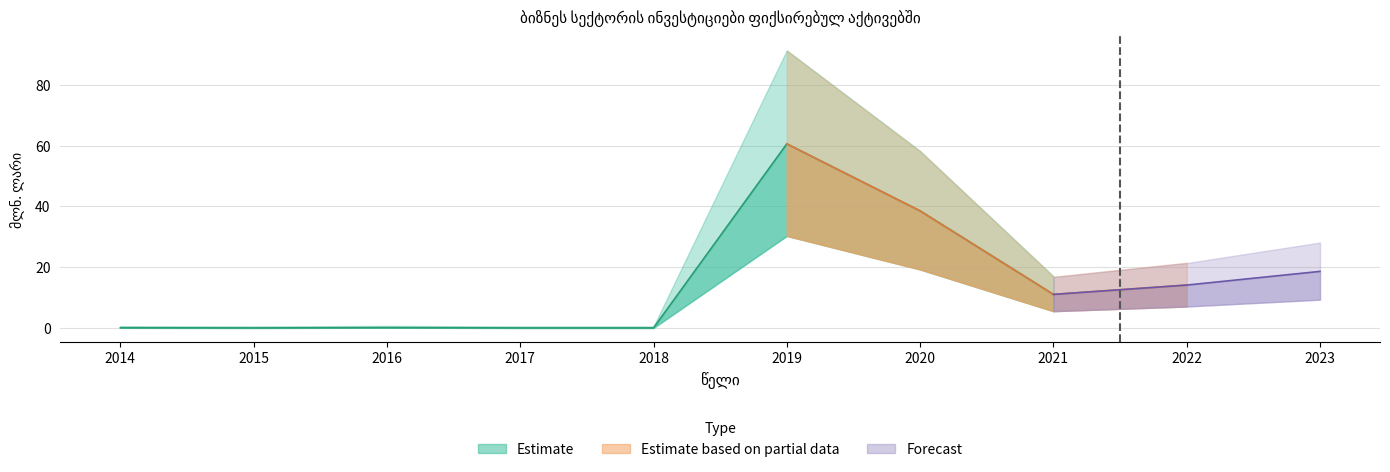

What is the sum of the values at 2016 and 2017?

0.1